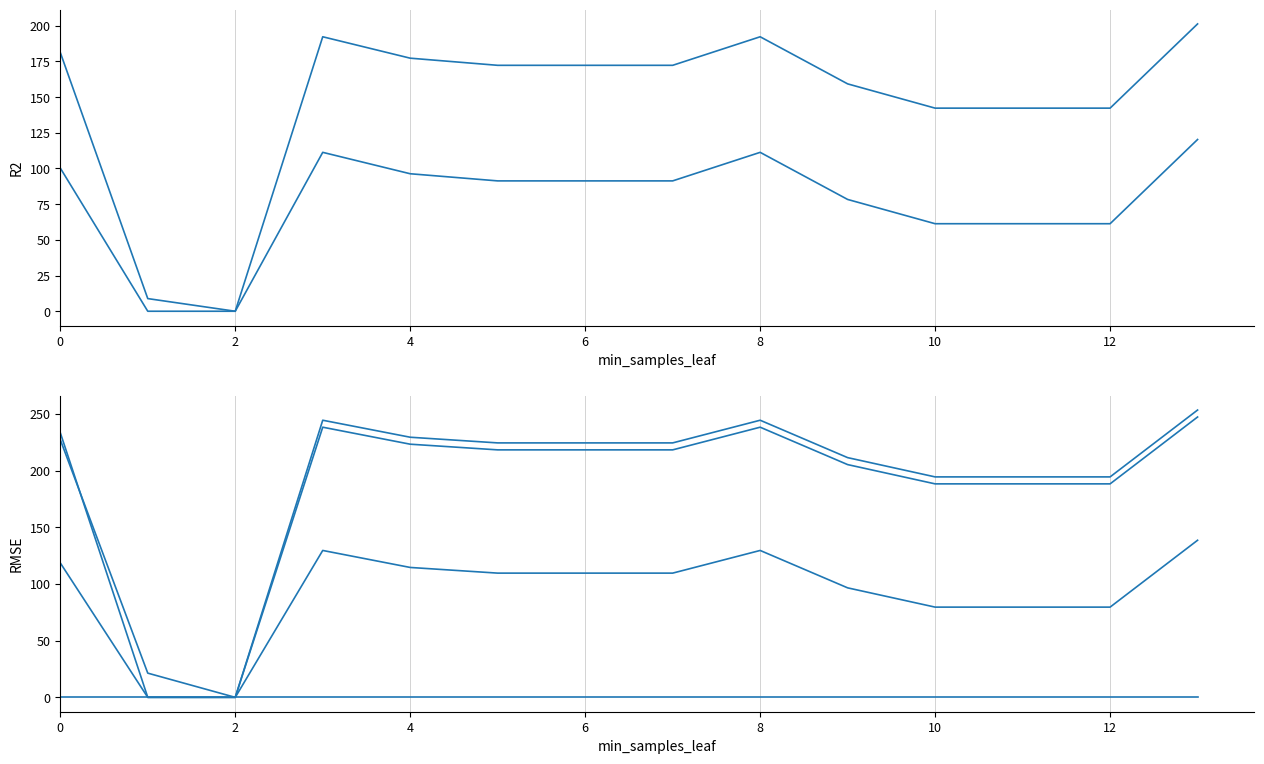

Reading right to left, list all the values displayed in this chart.

col_22: 201.3	142.3	142.3	142.3	159.3	192.3	172.3	172.3	172.3	177.3	192.3	0.0	8.9	181.3
col_23: 120.3	61.3	61.3	61.3	78.3	111.3	91.3	91.3	91.3	96.3	111.3	0.0	0.0	100.3
col_20: 253.5	194.5	194.5	194.5	211.5	244.5	224.5	224.5	224.5	229.5	244.5	0.0	0.0	233.5
col_21: 247.4	188.4	188.4	188.4	205.4	238.4	218.4	218.4	218.4	223.4	238.4	0.0	21.4	227.4
col_19: 138.6	79.6	79.6	79.6	96.6	129.6	109.6	109.6	109.6	114.6	129.6	0.0	0.0	118.6
col_17: 0.0	0.0	0.0	0.0	0.0	0.0	0.0	0.0	0.0	0.0	0.0	0.0	0.0	0.0